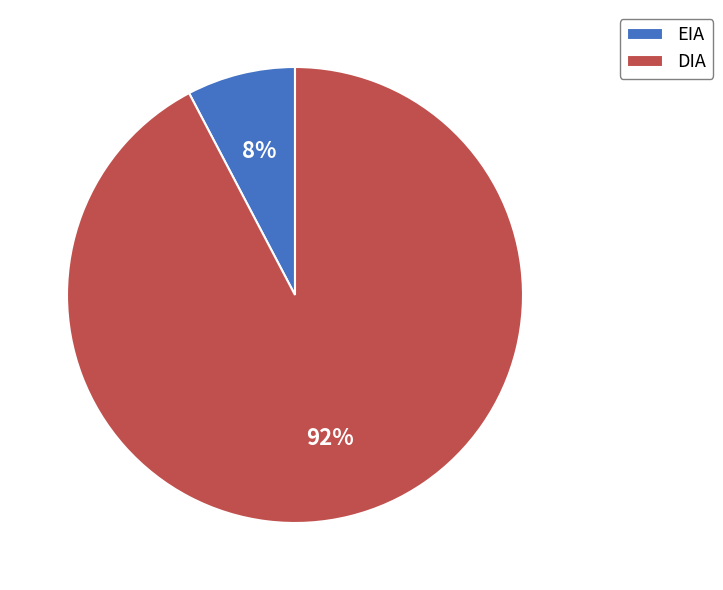

To the nearest percent, what percentage of the pie is EIA?

8%